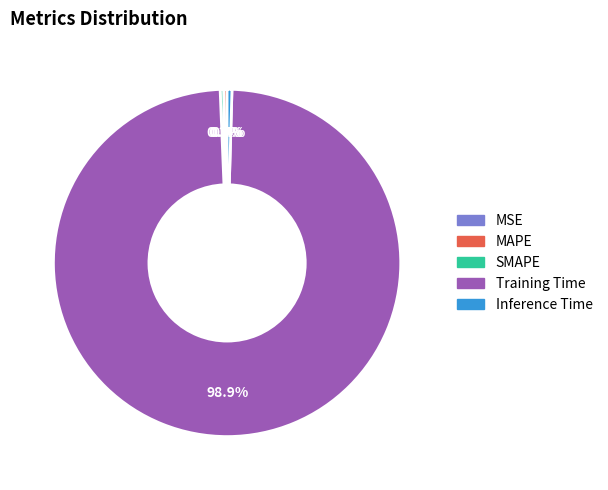

Is Training Time the majority of the pie?

Yes